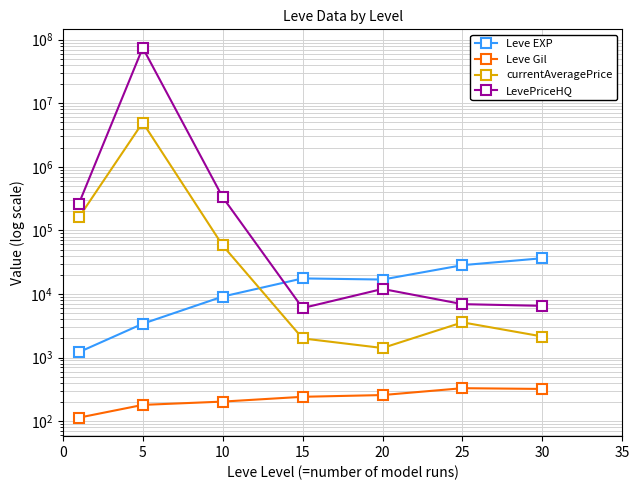

What value does the Leve EXP series have at 10?

9106.7